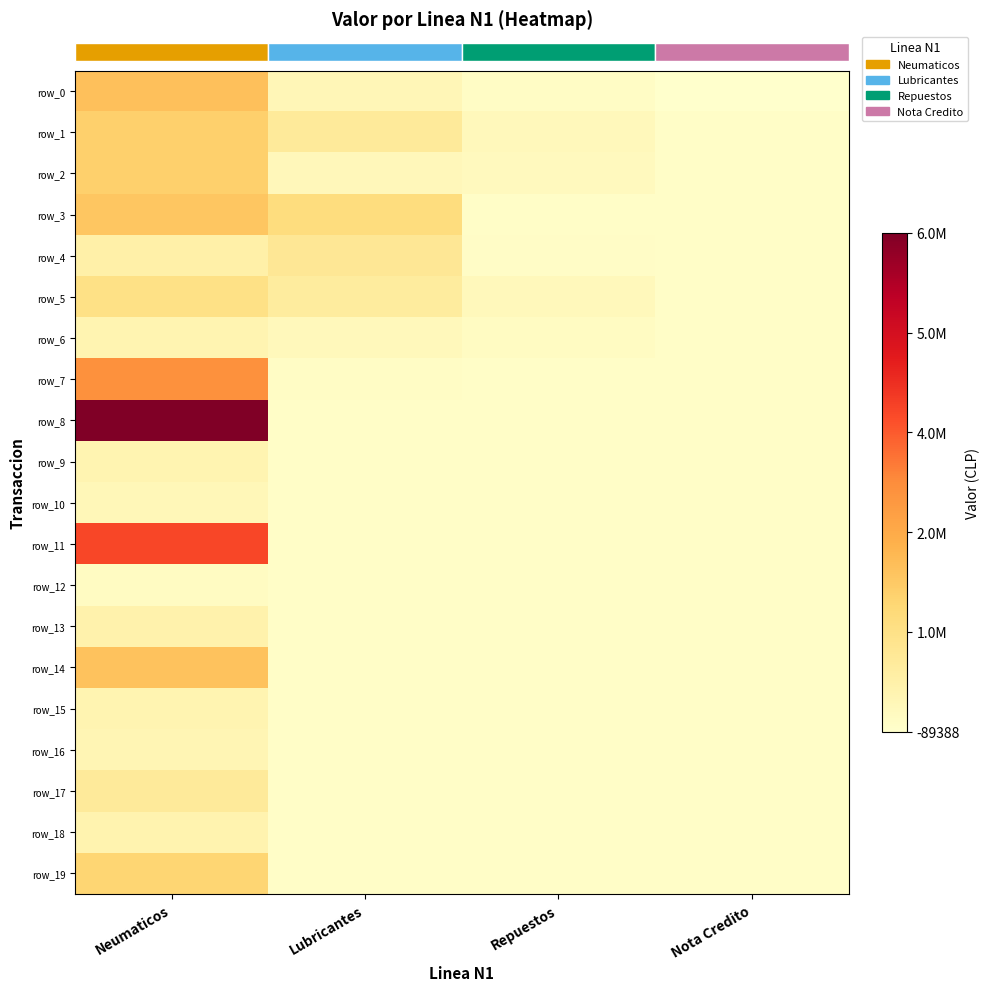

At how many categories does at least one series exceed 4235530?

1